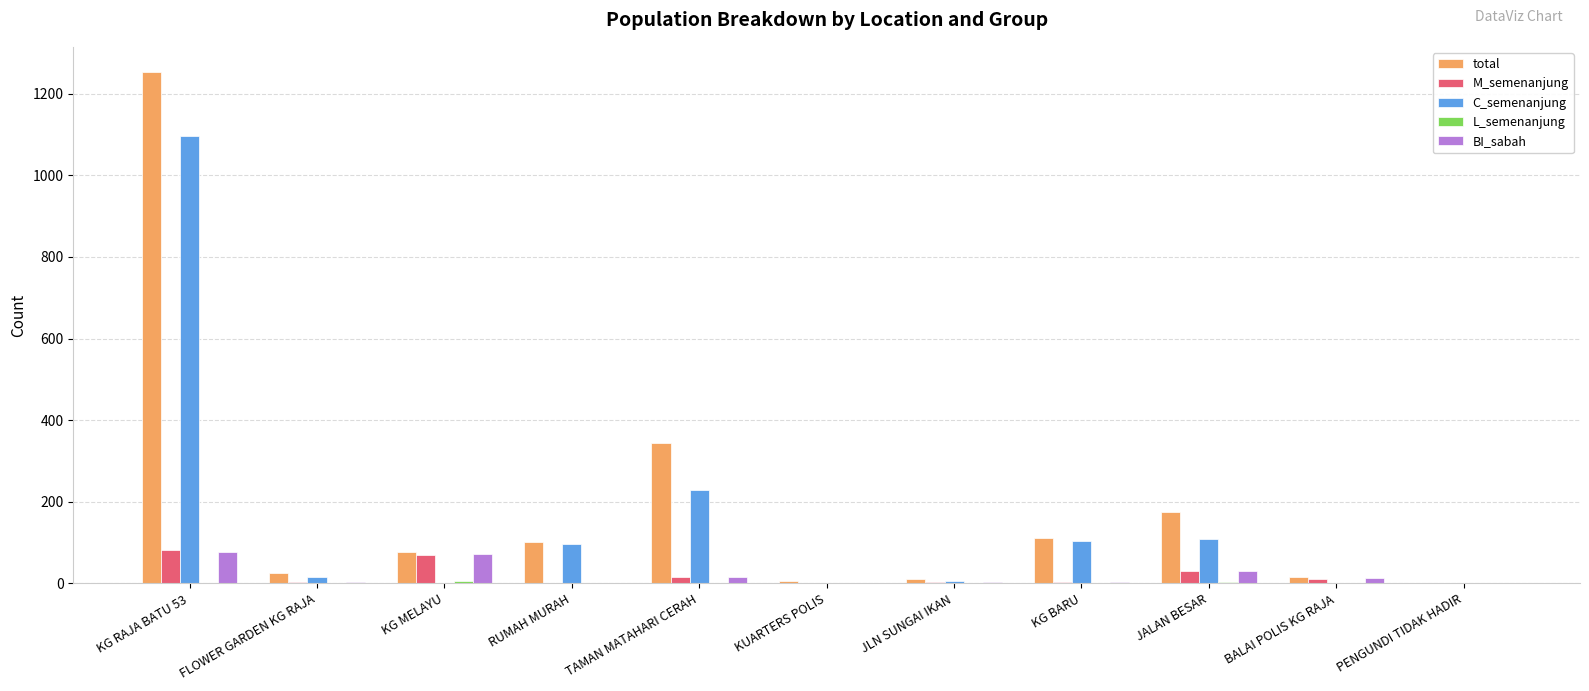

Is the value of total at BALAI POLIS KG RAJA greater than the value of BI_sabah at KG RAJA BATU 53?

No